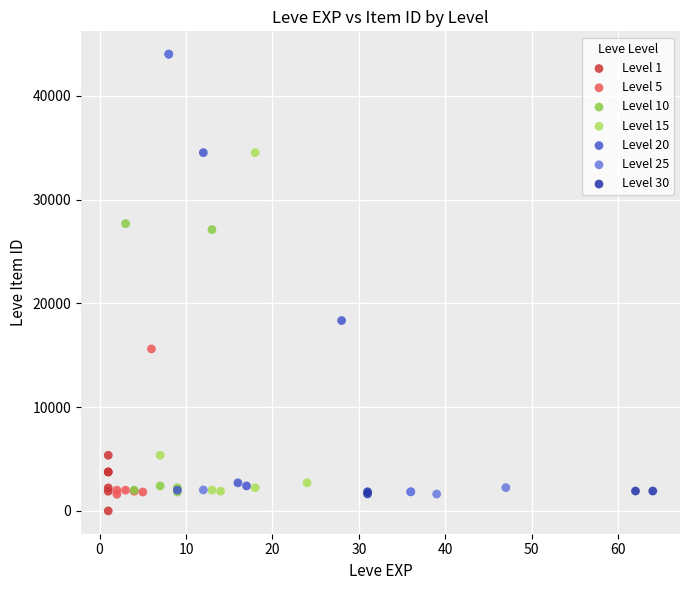

Which series contains the lowest Y value?

Level 1